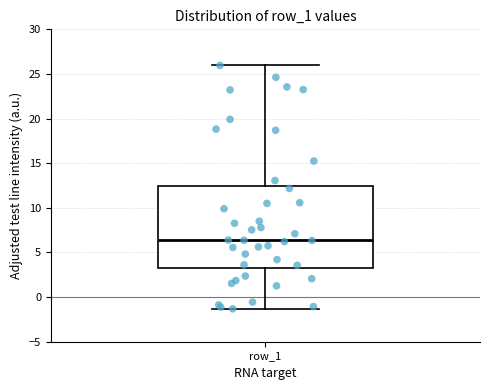

Where is the lower edge of the box for row_1 on the y-axis? The values are not printed on the chart, so give them approximately, as read against the axis.

3.5